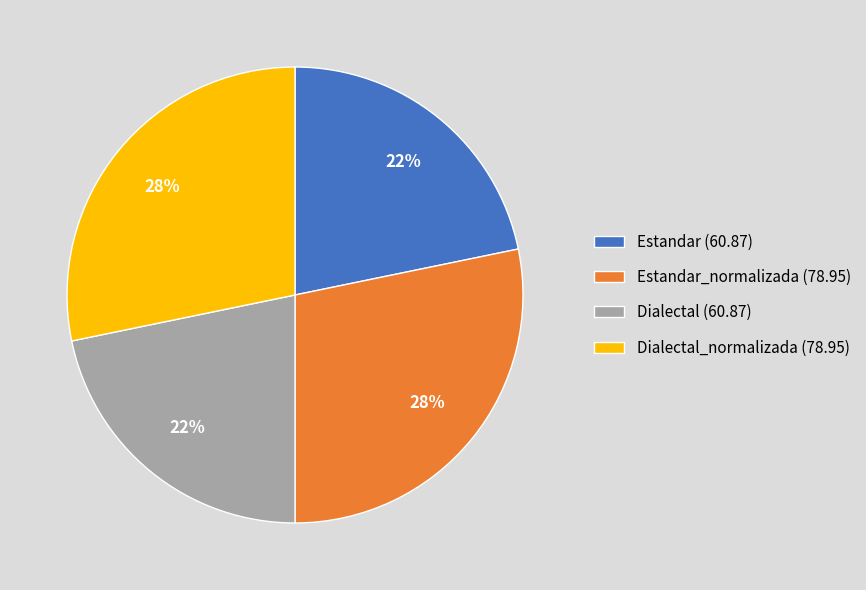

Is there any slice that represents more than half of the pie?

No